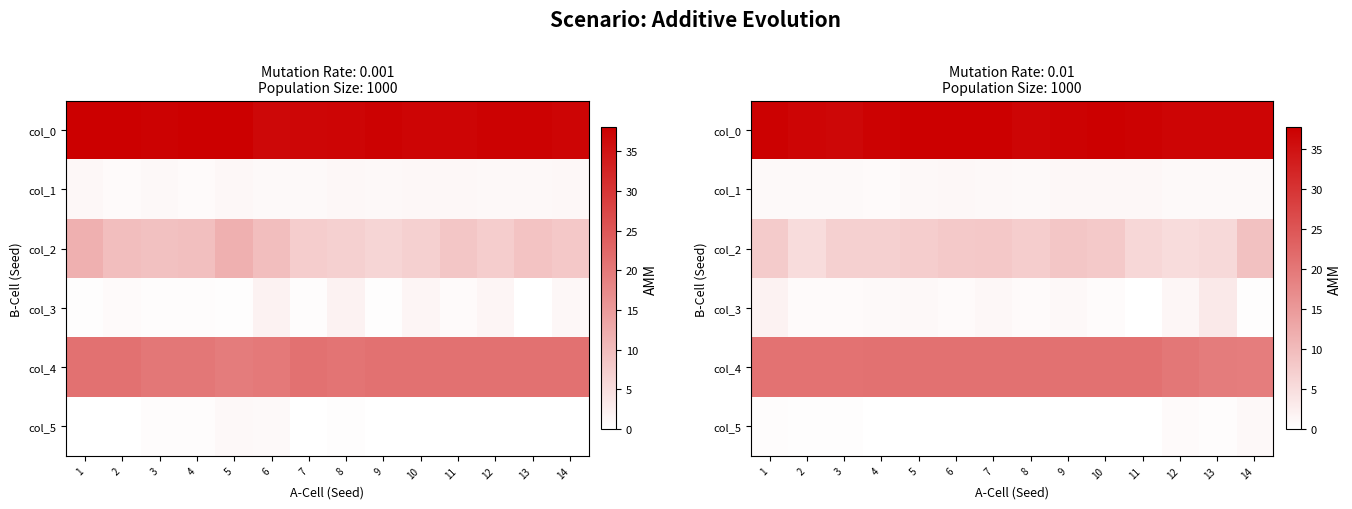

Which has a higher value, 6 or 12?

6